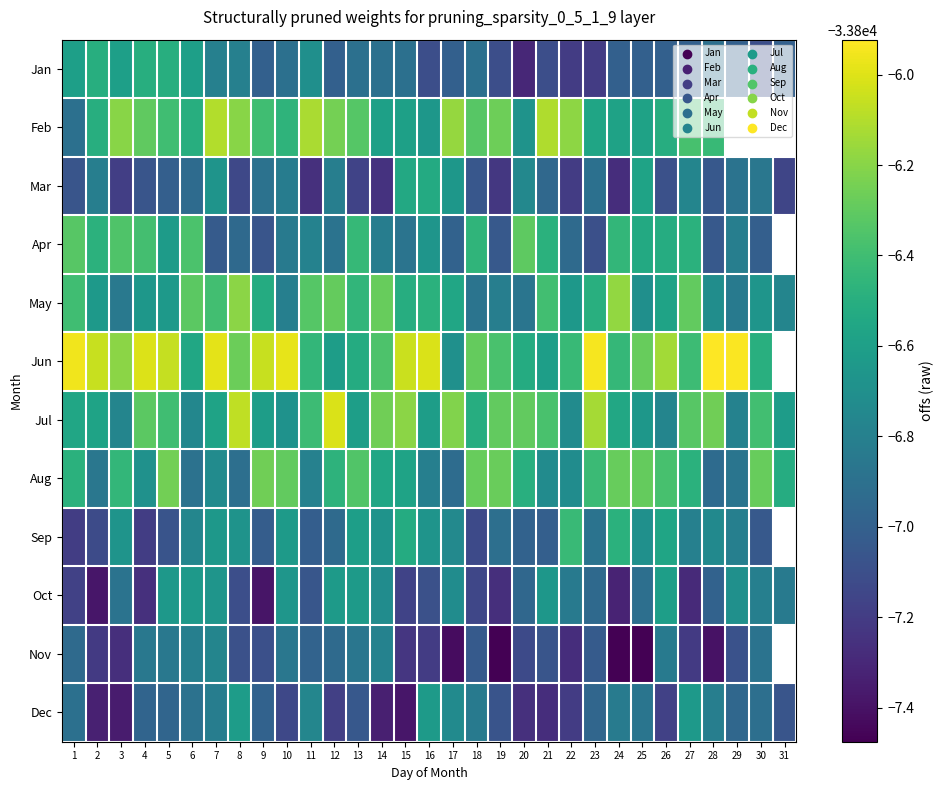

What is the difference between the highest and lowest values at 20?

1.0